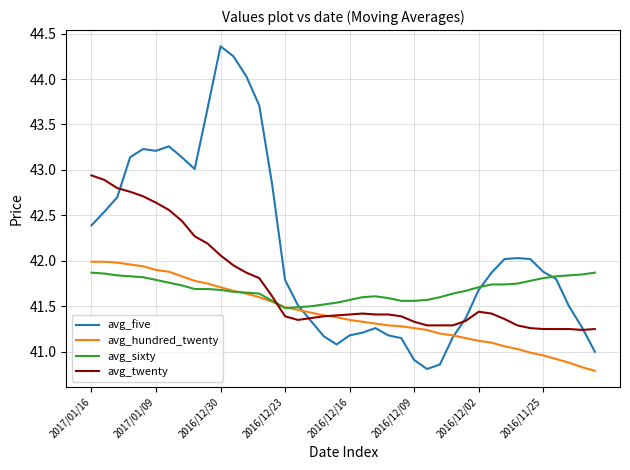

True or false: avg_twenty and avg_sixty cross at least once.

True